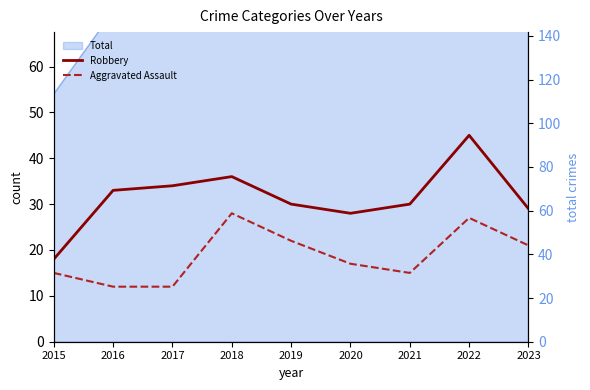

Reading left to right, transcribe all the data shown in this chart.

Robbery: 18	33	34	36	30	28	30	45	29
Aggravated Assault: 15	12	12	28	22	17	15	27	21